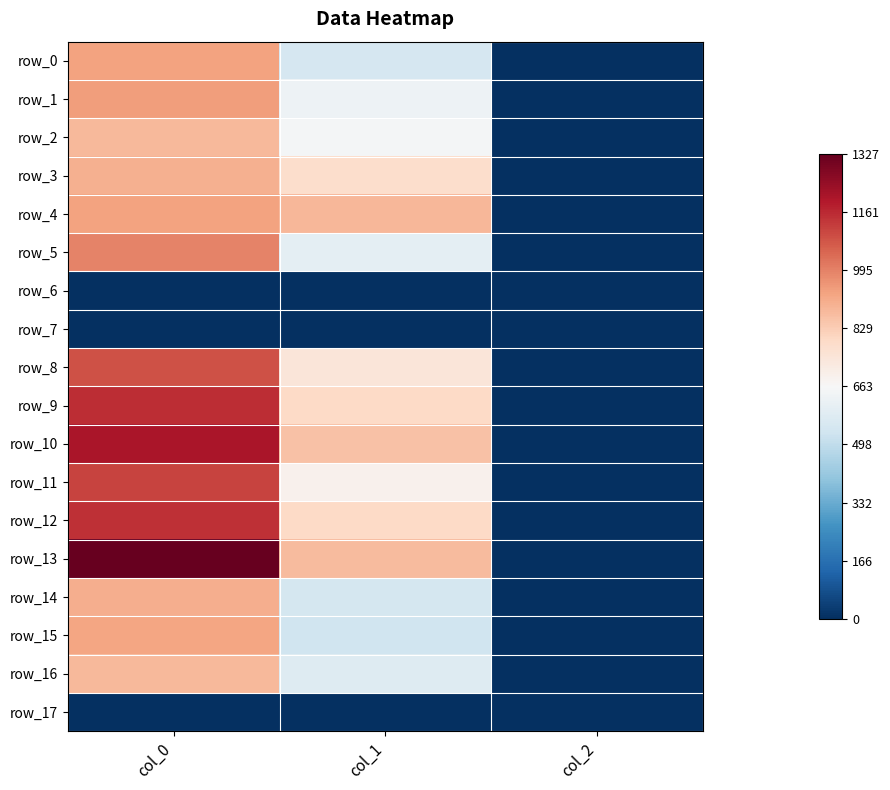

At which label does row_15 reach its peak?

col_0